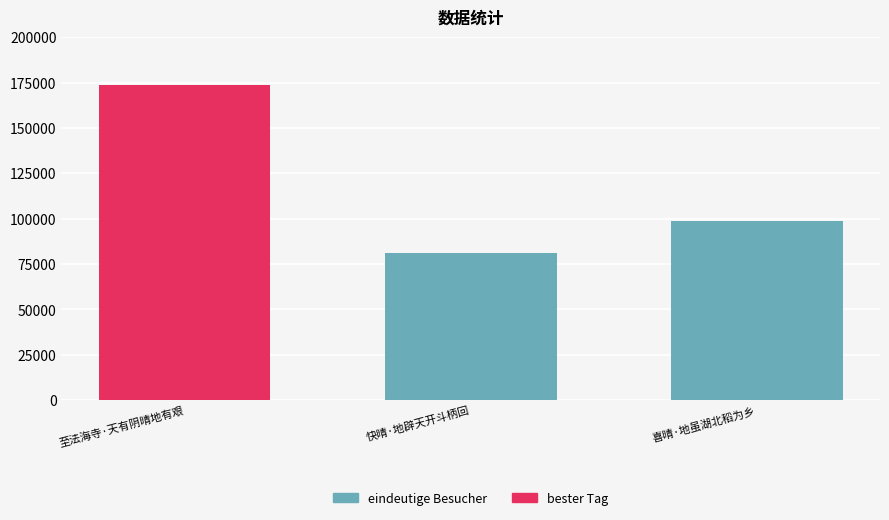

Count the values in the range 80862 to 173553.

3